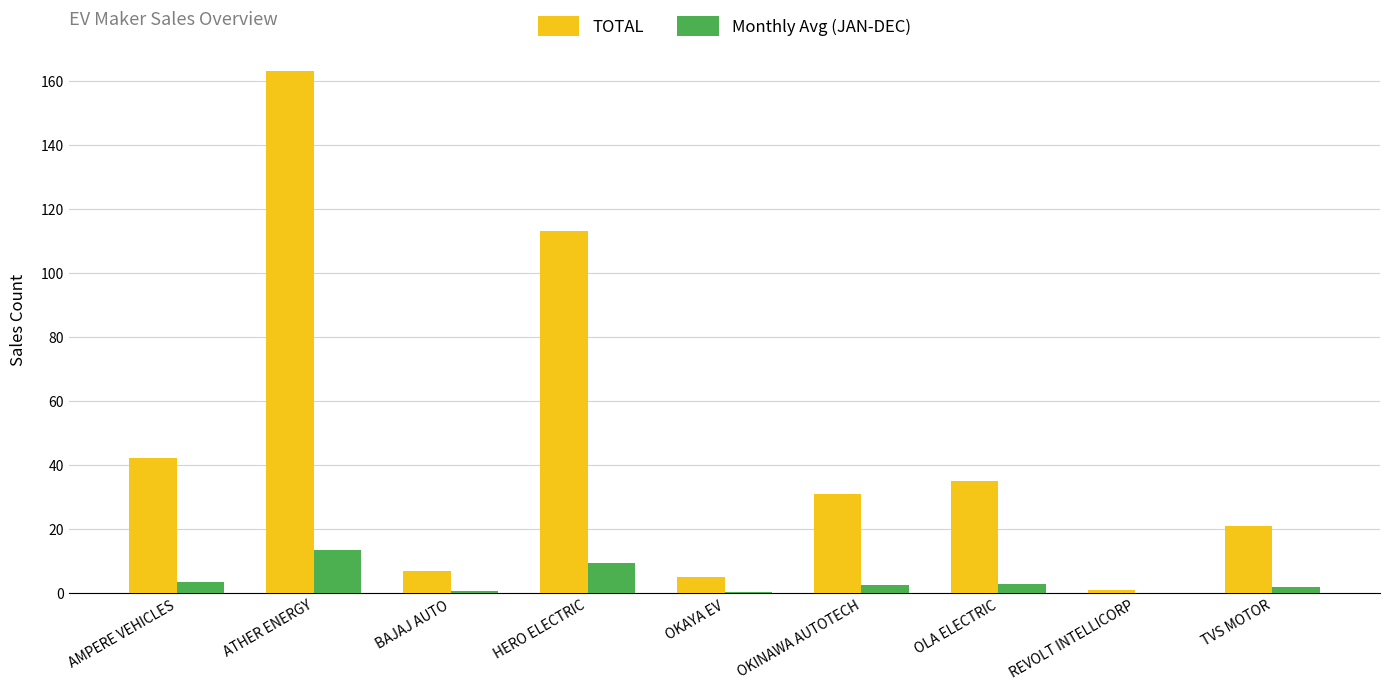

What is the sum of all TOTAL values?

418.0